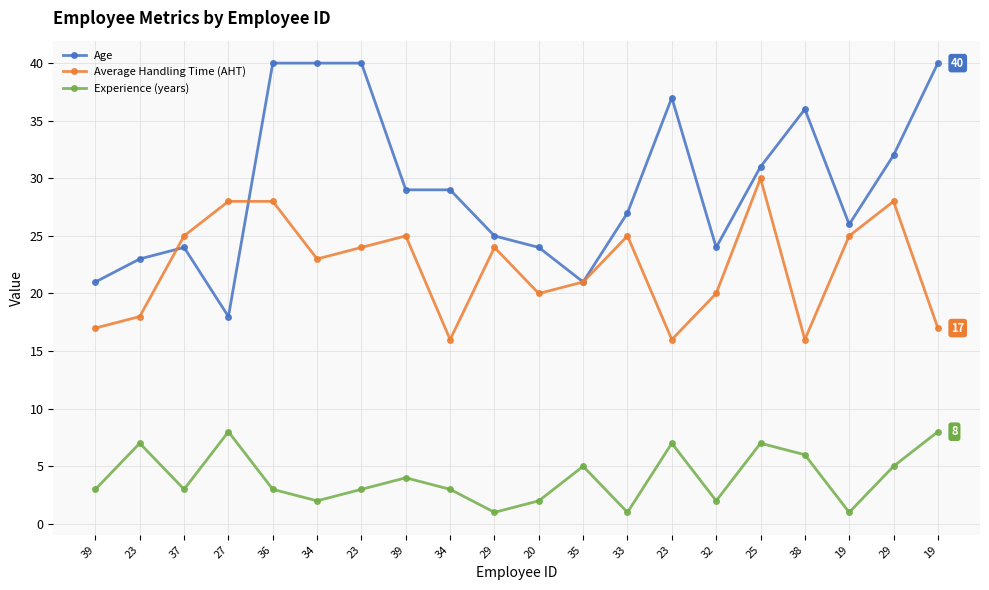

Reading left to right, transcribe all the data shown in this chart.

Age: 39=21	23=23	37=24	27=18	36=40	34=40	23=40	39=29	34=29	29=25	20=24	35=21	33=27	23=37	32=24	25=31	38=36	19=26	29=32	19=40
Average Handling Time (AHT): 39=17	23=18	37=25	27=28	36=28	34=23	23=24	39=25	34=16	29=24	20=20	35=21	33=25	23=16	32=20	25=30	38=16	19=25	29=28	19=17
Experience (years): 39=3	23=7	37=3	27=8	36=3	34=2	23=3	39=4	34=3	29=1	20=2	35=5	33=1	23=7	32=2	25=7	38=6	19=1	29=5	19=8